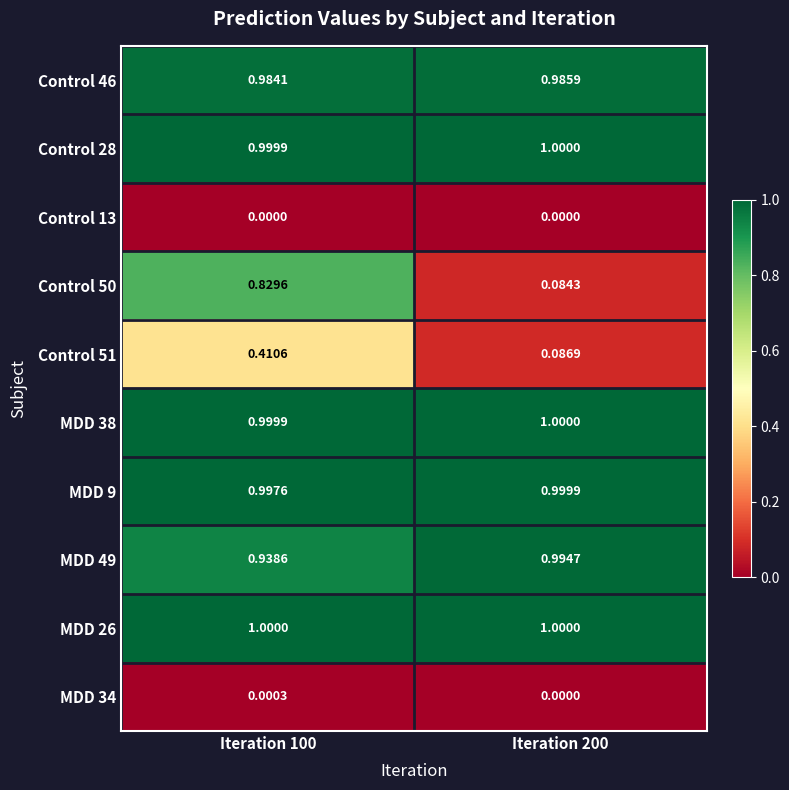

Is the value of Control 50 at Iteration 200 greater than the value of MDD 34 at Iteration 200?

Yes